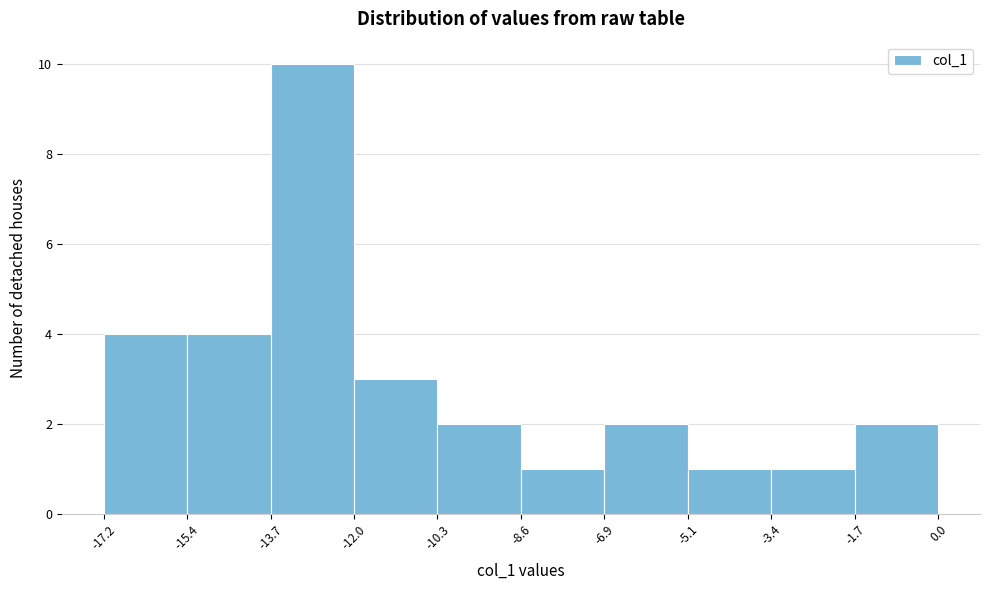

What is the height of the bar covering -17.2 to -15.4 on the x-axis? The values are not printed on the chart, so give them approximately, as read against the axis.

4